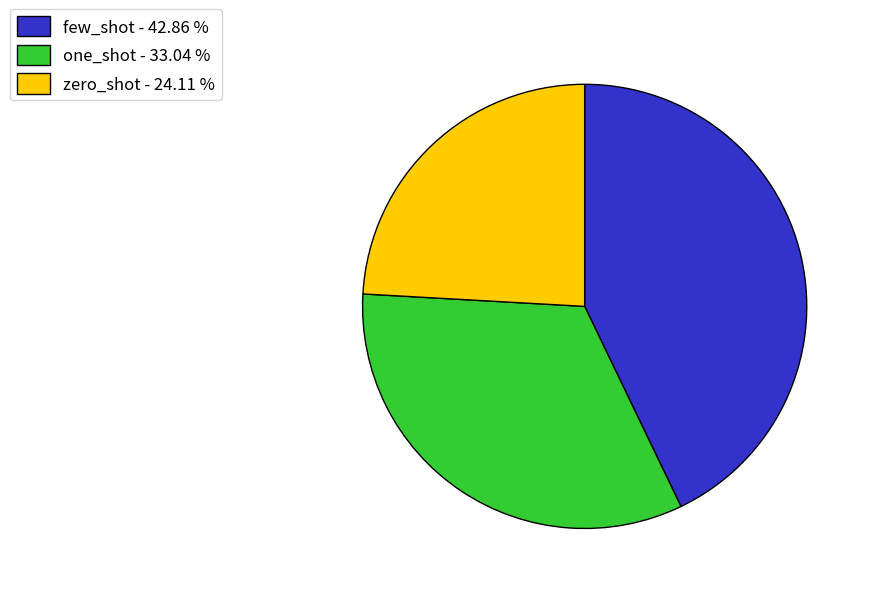

Which has a higher value, few_shot - 42.86 % or one_shot - 33.04 %?

few_shot - 42.86 %